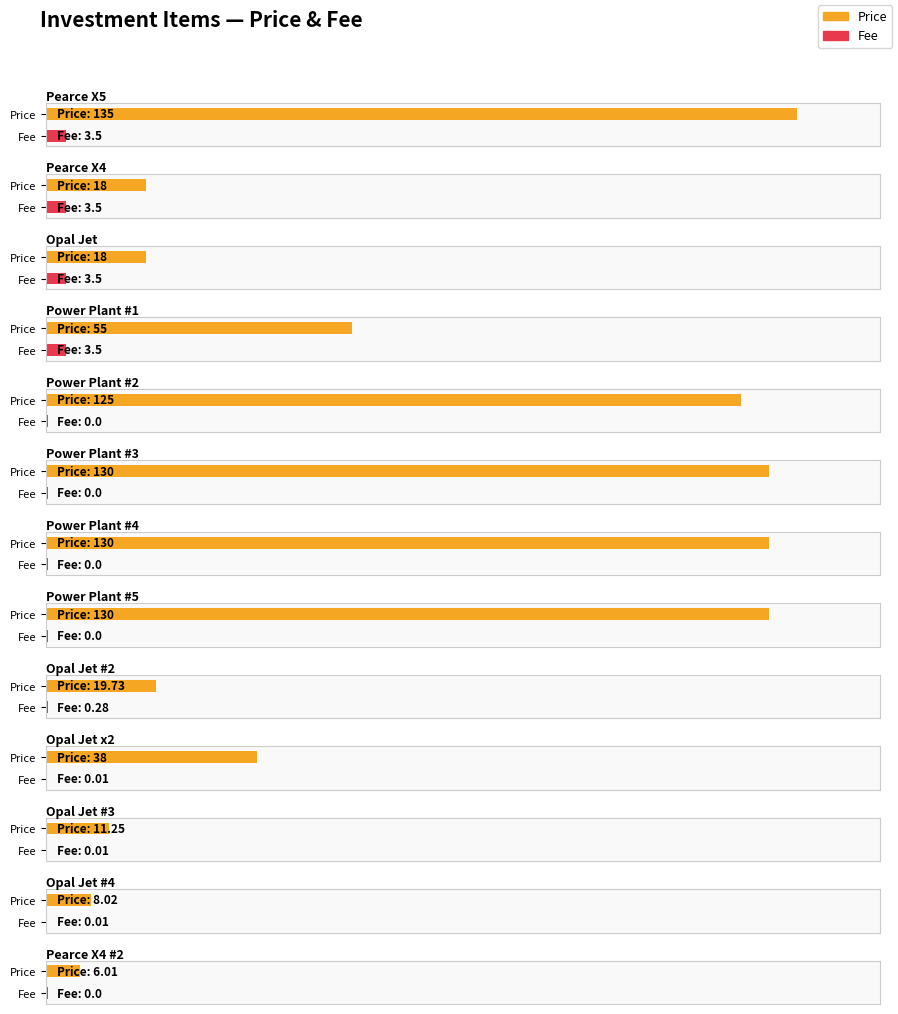

Reading right to left, extract all data points from this chart.

Price: Pearce X4 #2=6.0	Opal Jet #4=8.0	Opal Jet #3=11.2	Opal Jet x2=38.0	Opal Jet #2=19.7	Power Plant #5=130.0	Power Plant #4=130.0	Power Plant #3=130.0	Power Plant #2=125.0	Power Plant #1=55.0	Opal Jet=18.0	Pearce X4=18.0	Pearce X5=135.0
Fee: Pearce X4 #2=0.0	Opal Jet #4=0.0	Opal Jet #3=0.0	Opal Jet x2=0.0	Opal Jet #2=0.3	Power Plant #5=0.0	Power Plant #4=0.0	Power Plant #3=0.0	Power Plant #2=0.0	Power Plant #1=3.5	Opal Jet=3.5	Pearce X4=3.5	Pearce X5=3.5